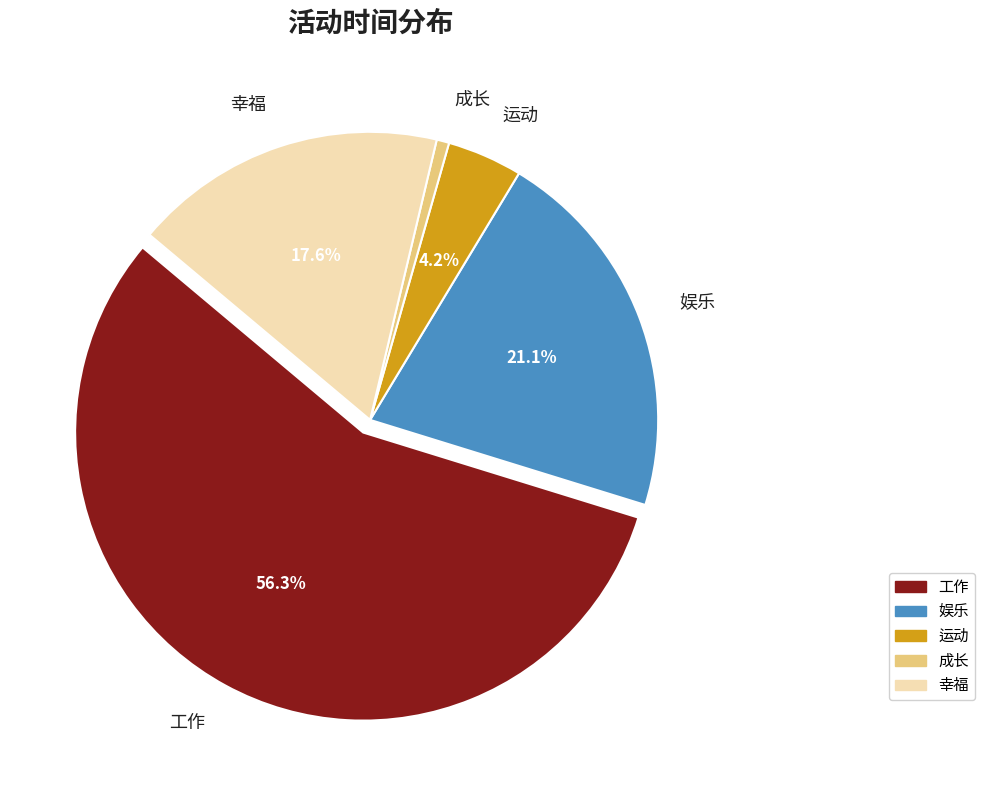

Do 运动 and 成长 together represent more than half of the pie?

No